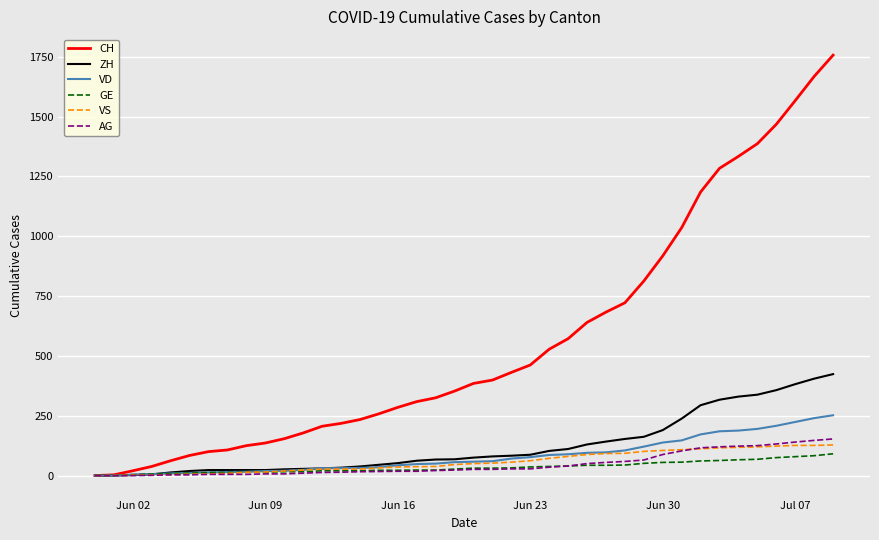

Which series has the widest spread of values?

CH